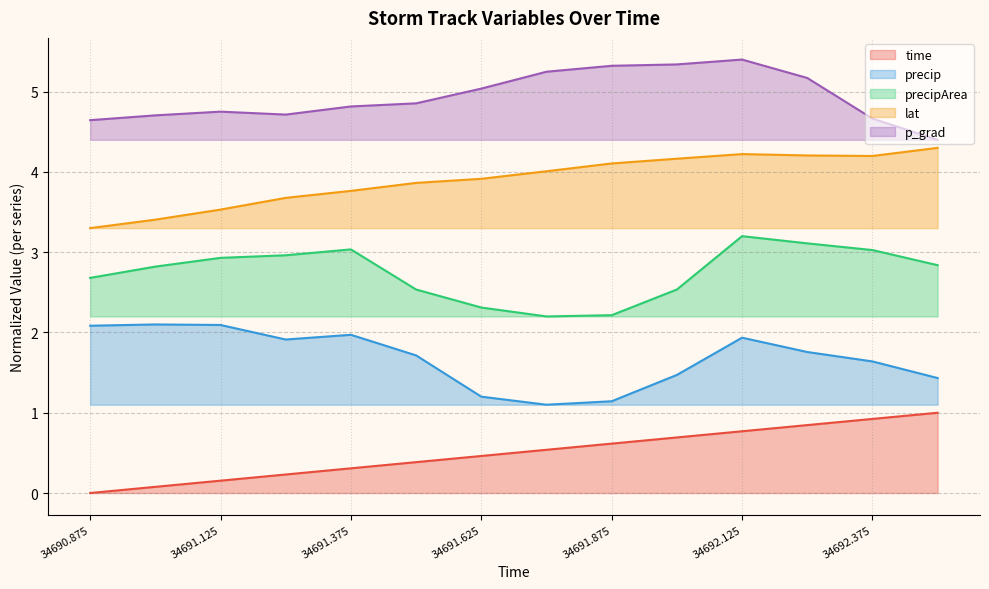

What is the difference between the second highest and second lowest values in the precip series?

1.0